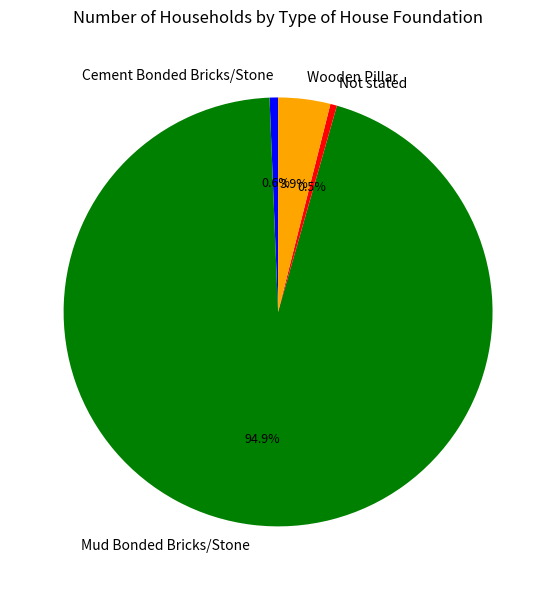

Which slice is the largest?

Mud Bonded Bricks/Stone